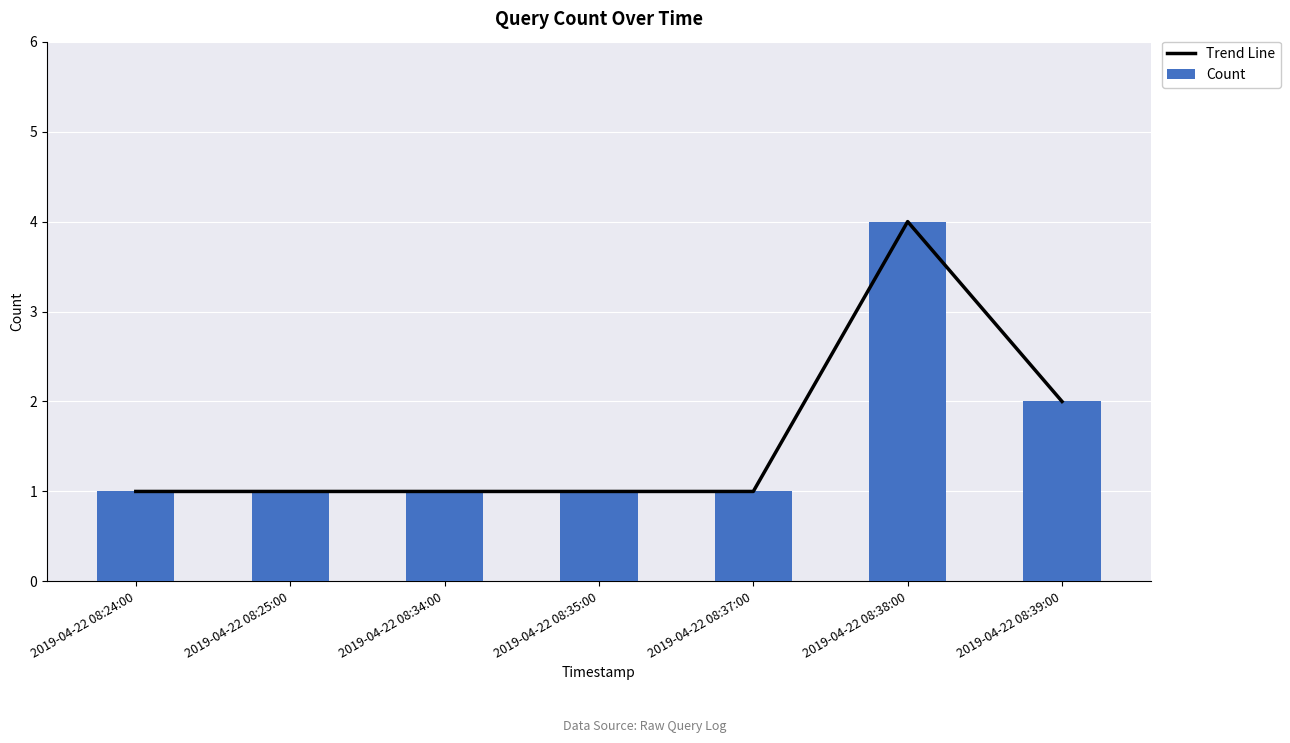

The Trend Line series shows 1 at 2019-04-22 08:24:00. True or false?

True